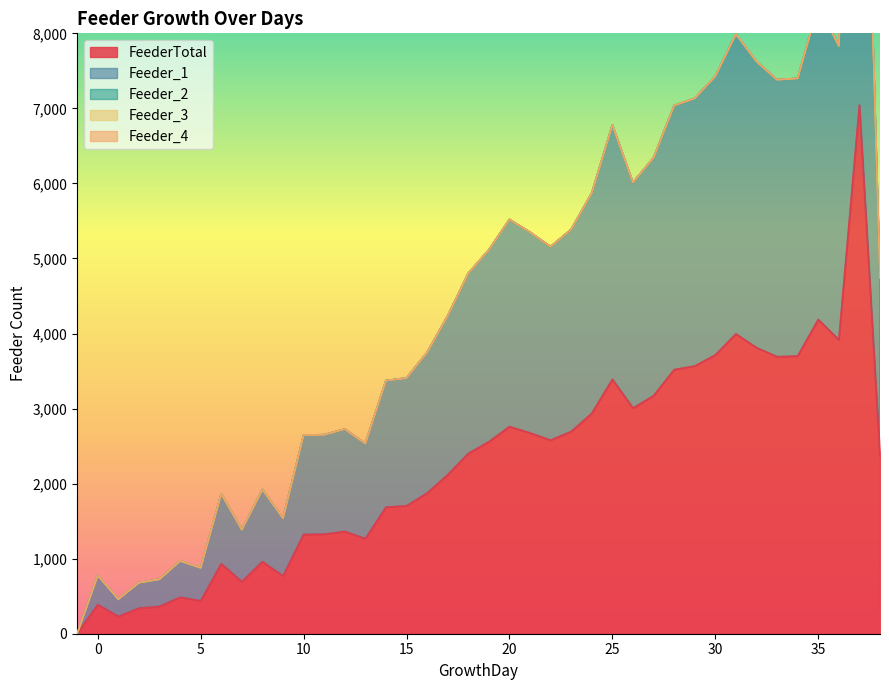

Reading right to left, list all the values displayed in this chart.

FeederTotal: 2372	7046	3916	4187	3700	3691	3812	3995	3714	3567	3519	3171	3007	3390	2937	2694	2579	2675	2760	2558	2401	2118	1874	1704	1686	1267	1363	1326	1323	769	961	693	932	439	485	363	340	230	388	0
Feeder_1: 2372	7046	3916	4187	3700	3691	3812	3995	3714	3567	3519	3171	3007	3390	2937	2694	2579	2675	2760	2558	2401	2118	1874	1704	1686	1267	1363	1326	1323	769	961	693	932	439	485	363	340	230	388	0
Feeder_2: 0	0	0	0	0	0	0	0	0	0	0	0	0	0	0	0	0	0	0	0	0	0	0	0	0	0	0	0	0	0	0	0	0	0	0	0	0	0	0	0
Feeder_3: 0	0	0	0	0	0	0	0	0	0	0	0	0	0	0	0	0	0	0	0	0	0	0	0	0	0	0	0	0	0	0	0	0	0	0	0	0	0	0	0
Feeder_4: 0	0	0	0	0	0	0	0	0	0	0	0	0	0	0	0	0	0	0	0	0	0	0	0	0	0	0	0	0	0	0	0	0	0	0	0	0	0	0	0